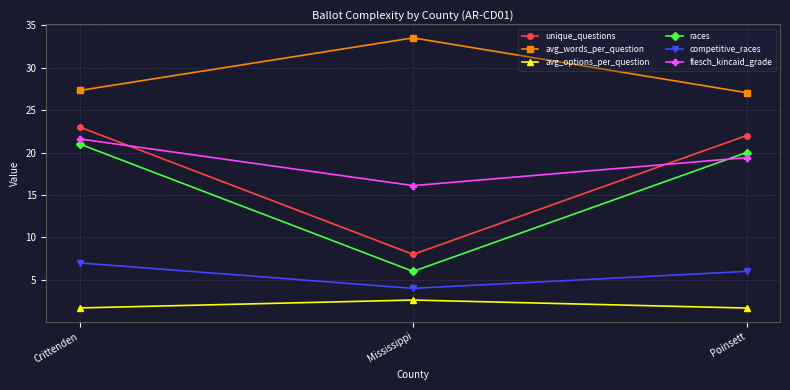

Is it true that avg_words_per_question equals 17.2 at Crittenden?

False